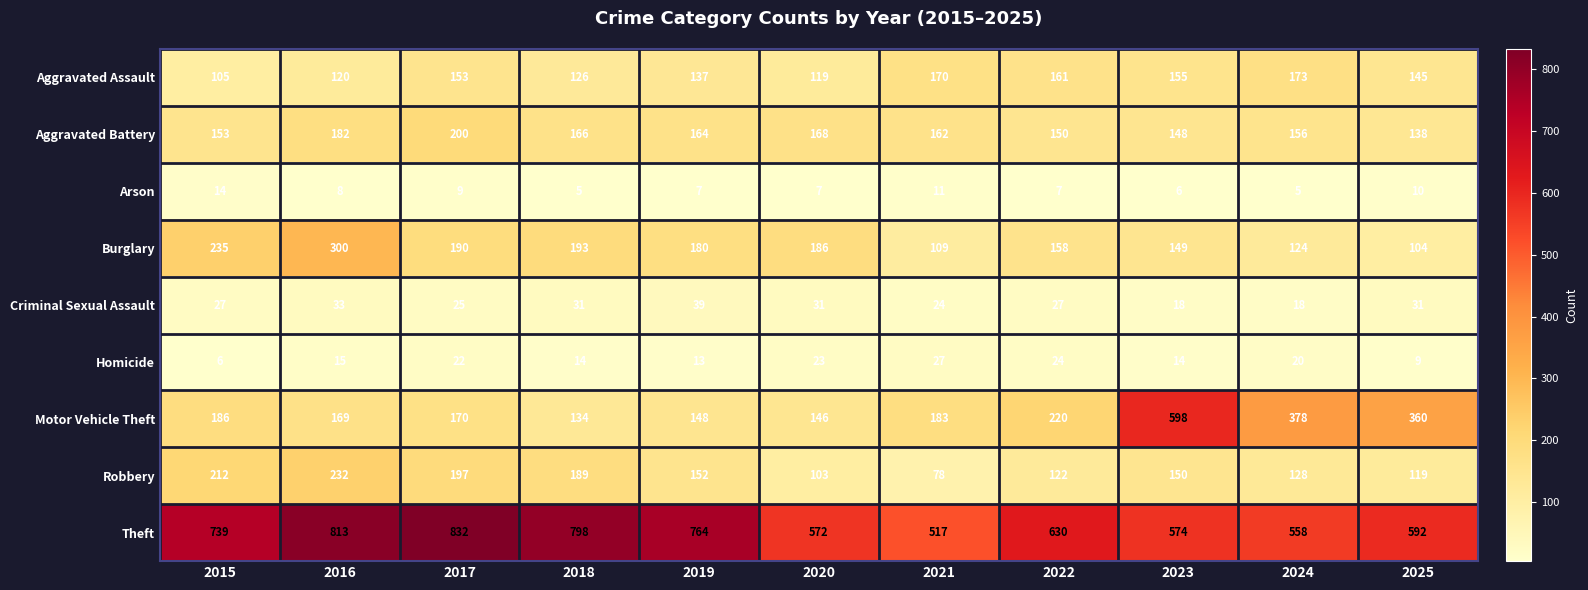

Count the number of categories in the chart.

11